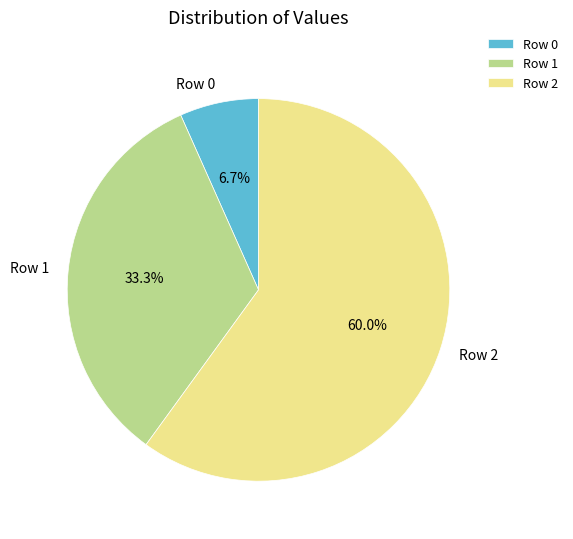

Do Row 0 and Row 1 together represent more than half of the pie?

No